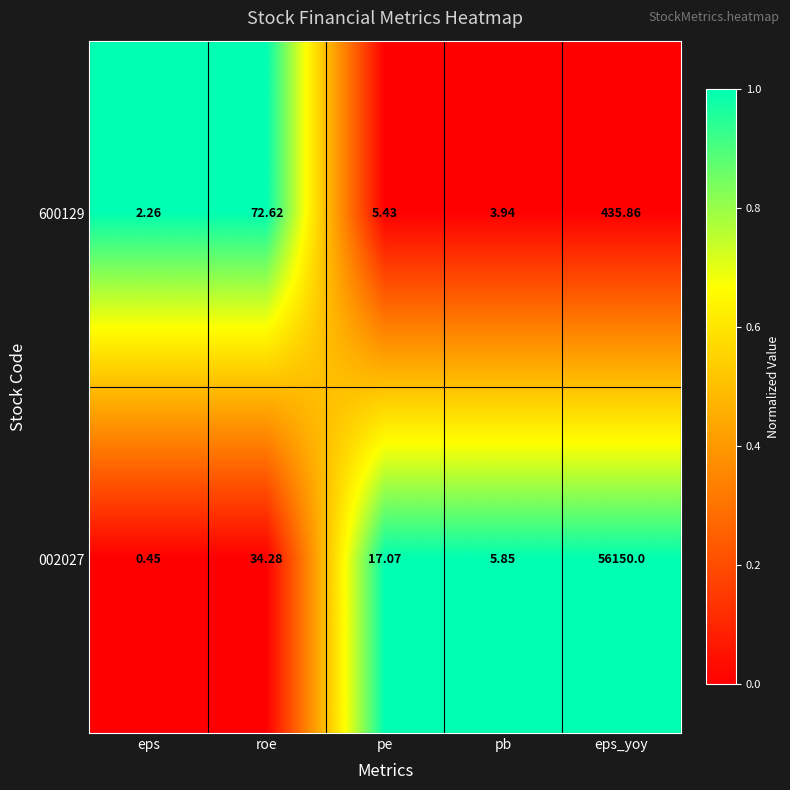

Where does the 600129 series first go above 5?

roe